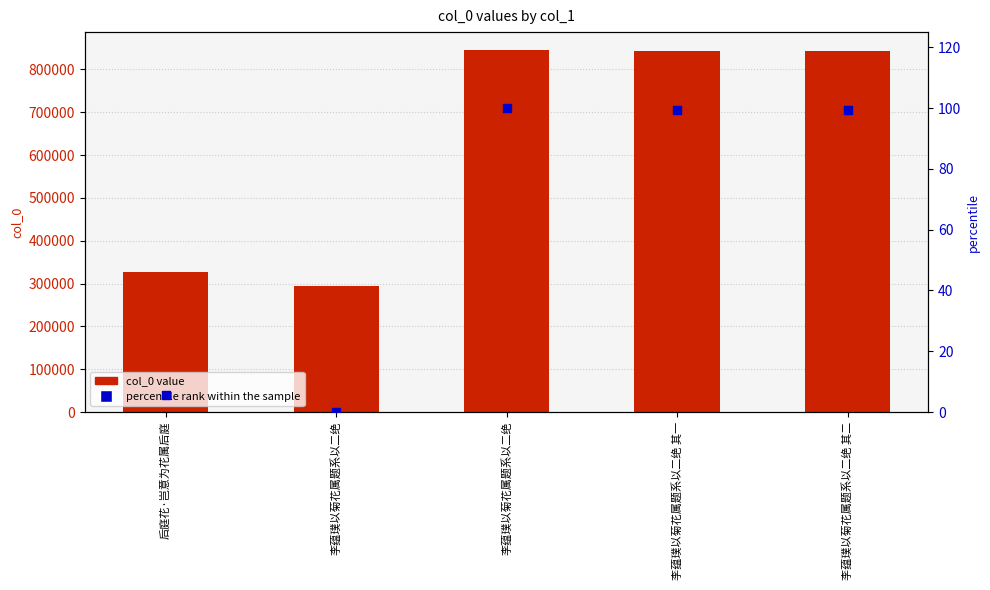

At how many categories does at least one series exceed 500378?

3